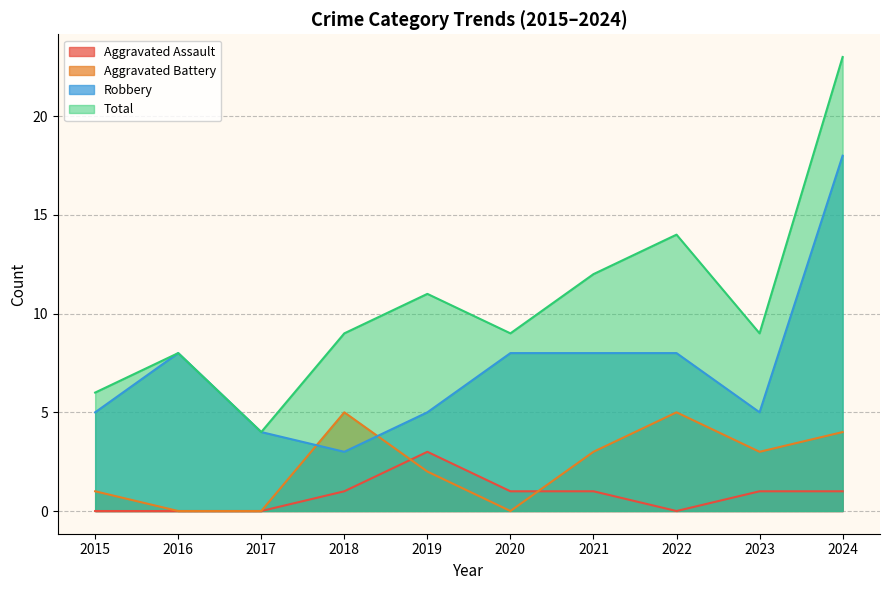

What is the sum of all Robbery values?

72